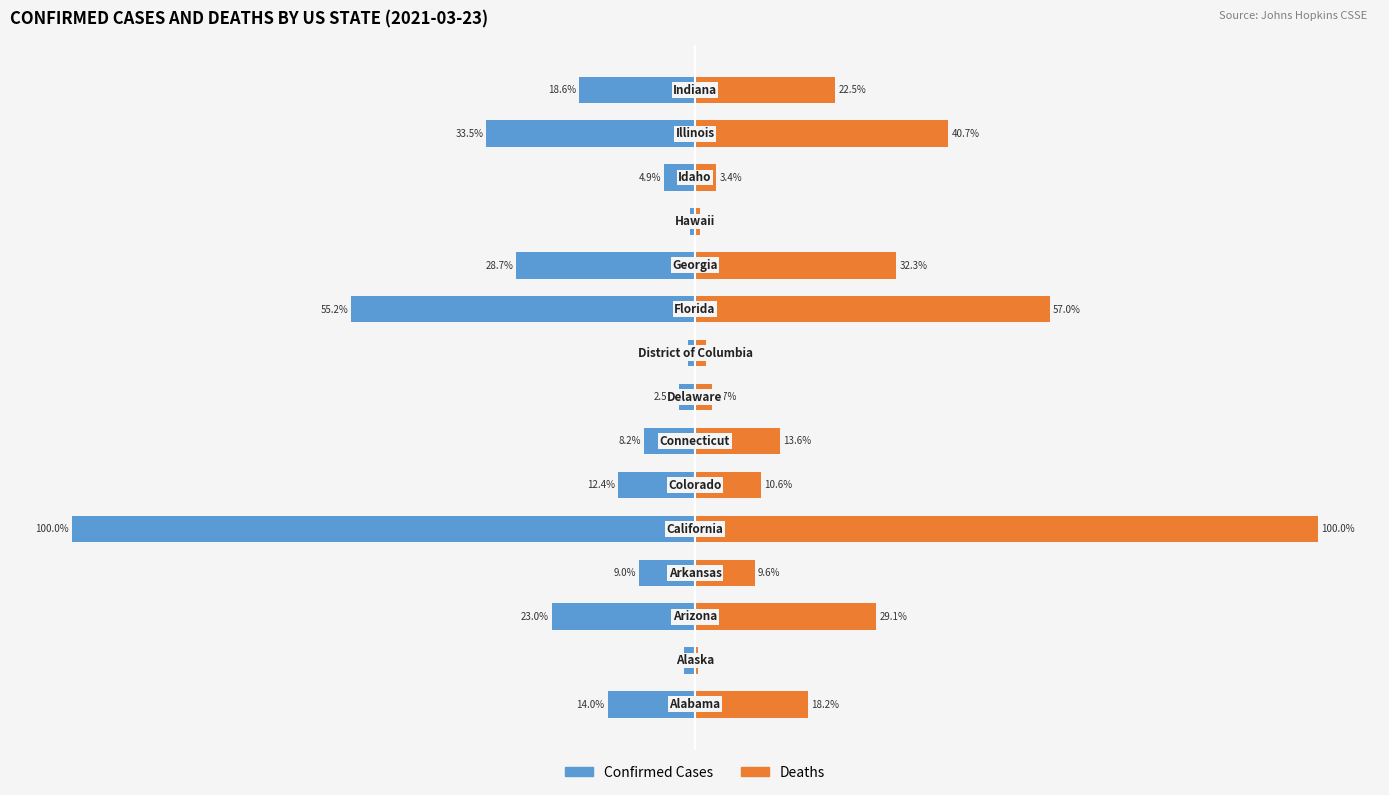

Count the number of data series in this chart.

2